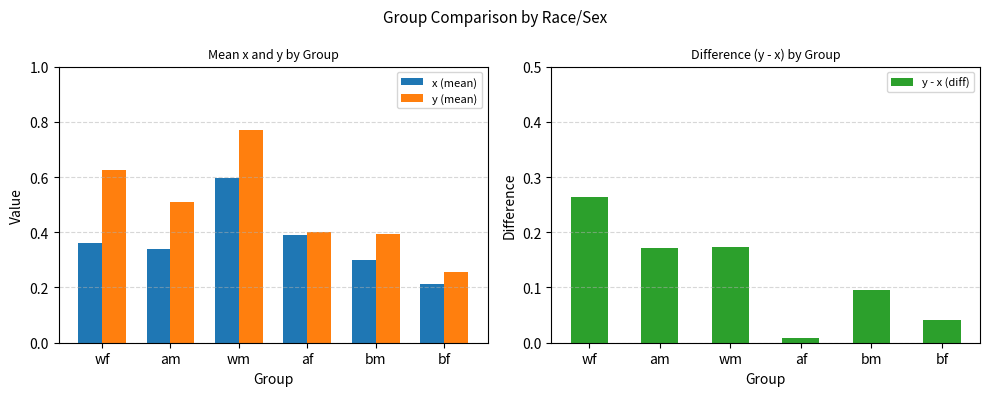

List the series in order of their peak value, lowest first.

y - x (diff), x (mean), y (mean)